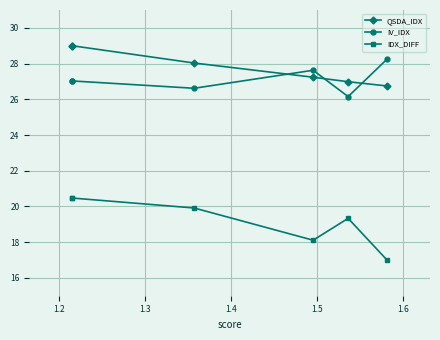

True or false: QSDA_IDX has more than 2 points higher than both neighbors.

False